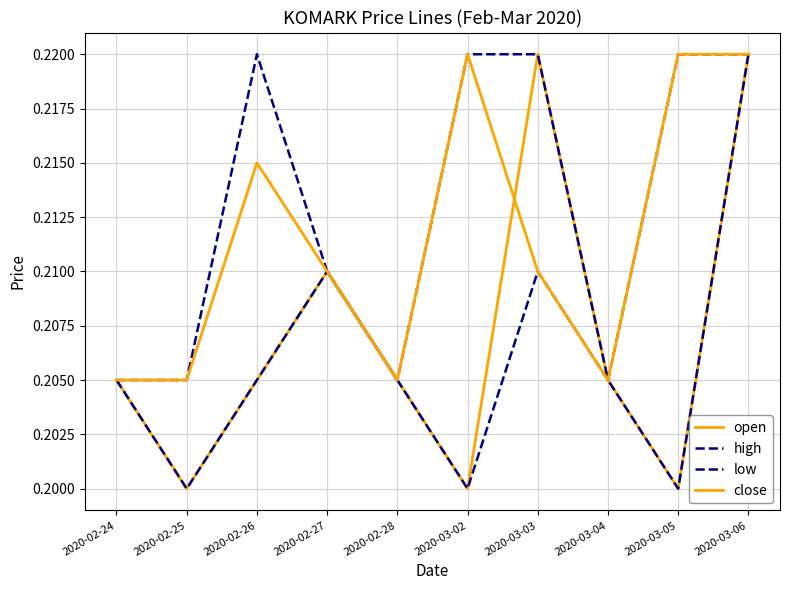

Does the chart have visible grid lines?

Yes